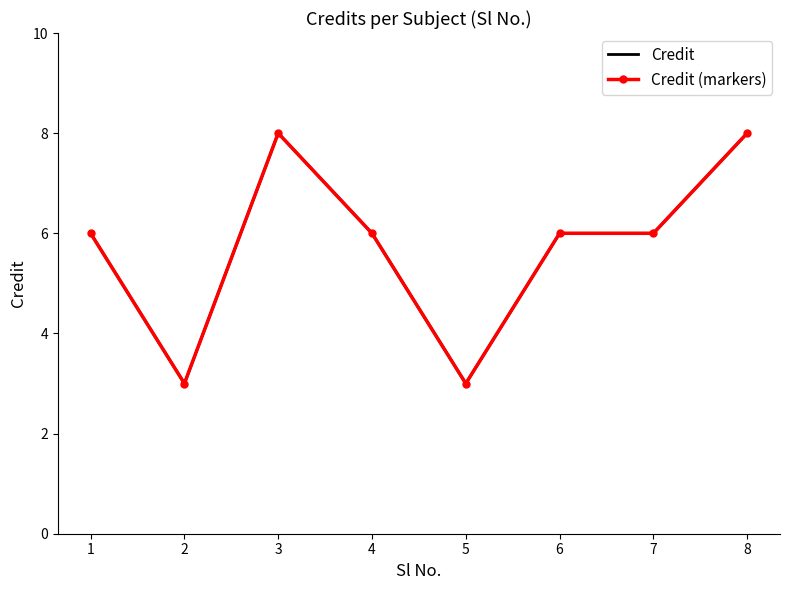

True or false: Credit (markers) and Credit intersect in this chart.

False